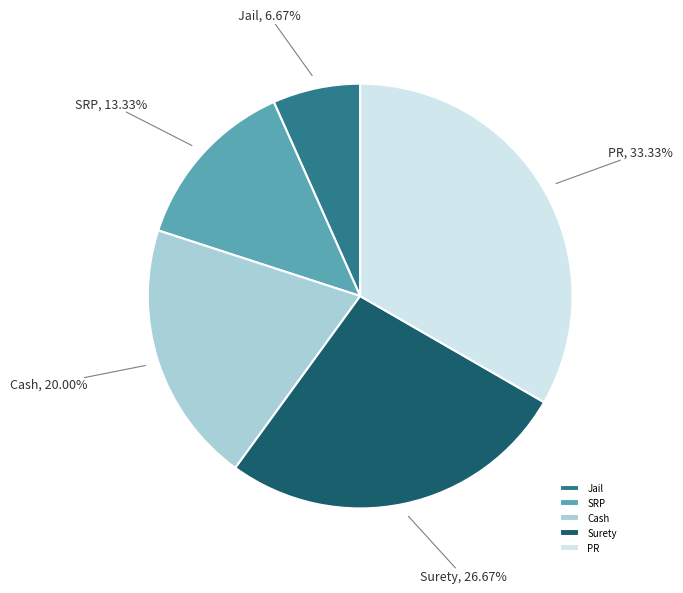

What is the total percentage of PR and Cash?

53.3%